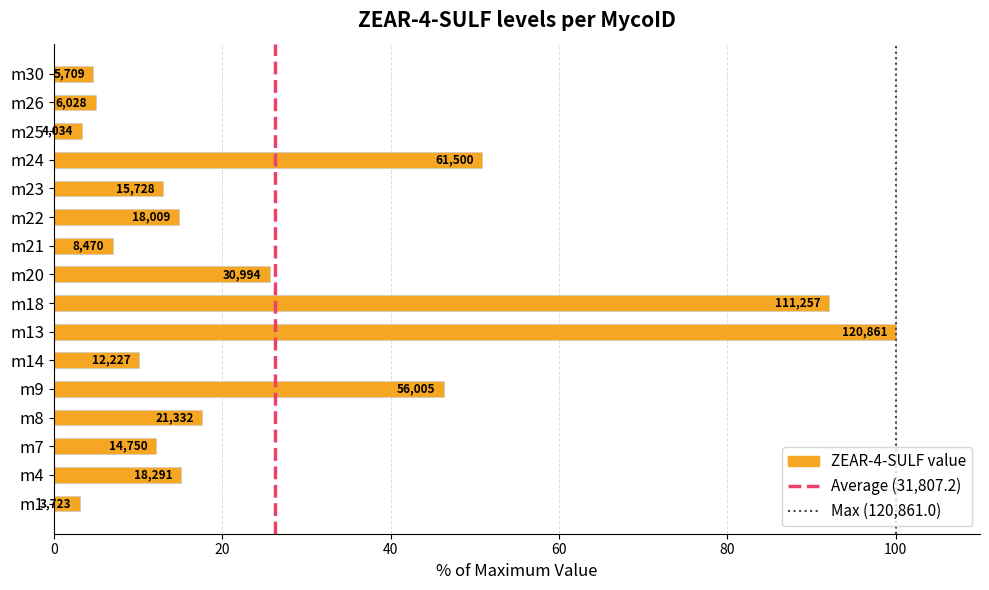

How many bars are there in total?

16